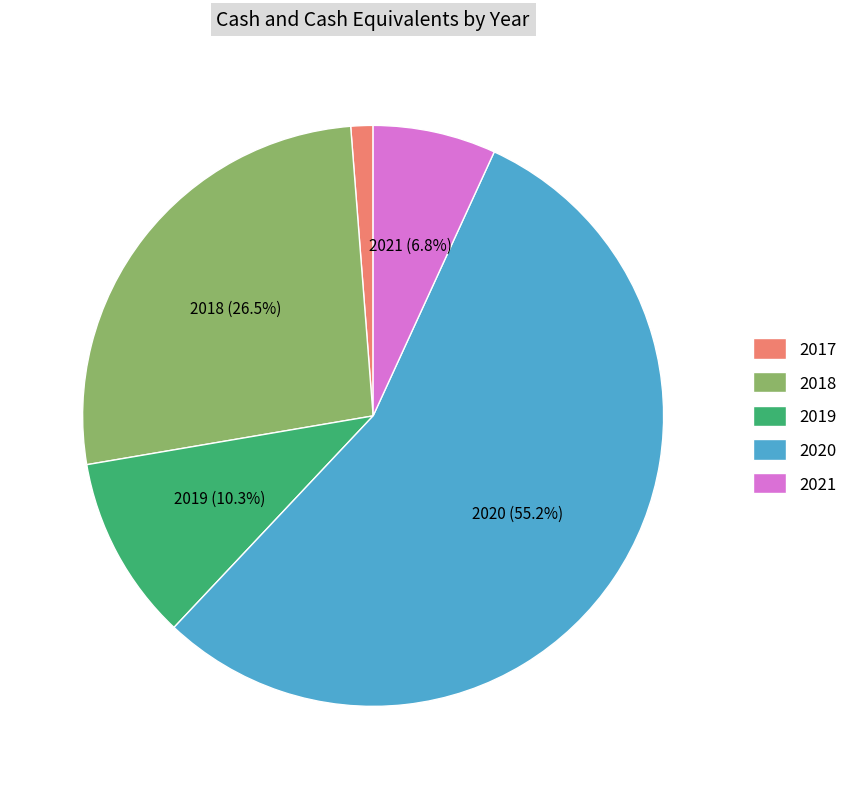

Rank the categories by value from lowest to highest.

2017, 2021, 2019, 2018, 2020